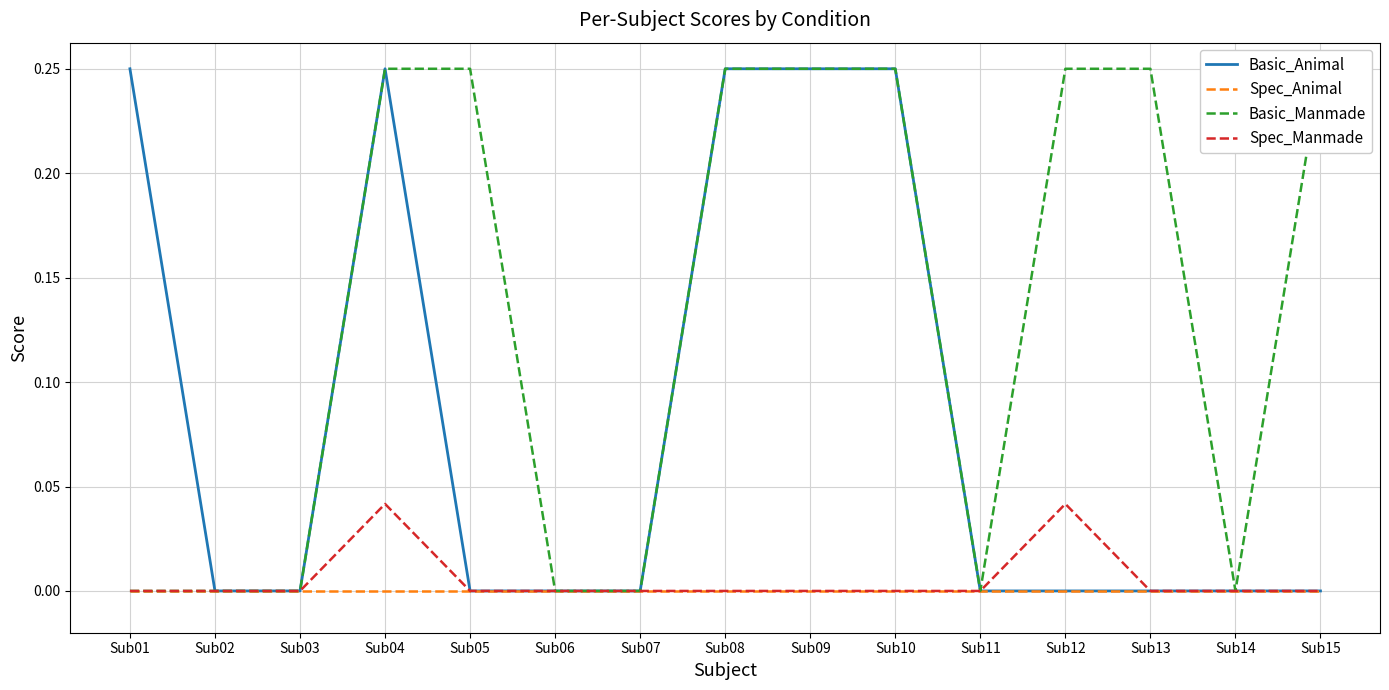

Reading left to right, extract all data points from this chart.

Basic_Animal: 0.2	0.0	0.0	0.2	0.0	0.0	0.0	0.2	0.2	0.2	0.0	0.0	0.0	0.0	0.0
Spec_Animal: 0.0	0.0	0.0	0.0	0.0	0.0	0.0	0.0	0.0	0.0	0.0	0.0	0.0	0.0	0.0
Basic_Manmade: 0.0	0.0	0.0	0.2	0.2	0.0	0.0	0.2	0.2	0.2	0.0	0.2	0.2	0.0	0.2
Spec_Manmade: 0.0	0.0	0.0	0.0	0.0	0.0	0.0	0.0	0.0	0.0	0.0	0.0	0.0	0.0	0.0